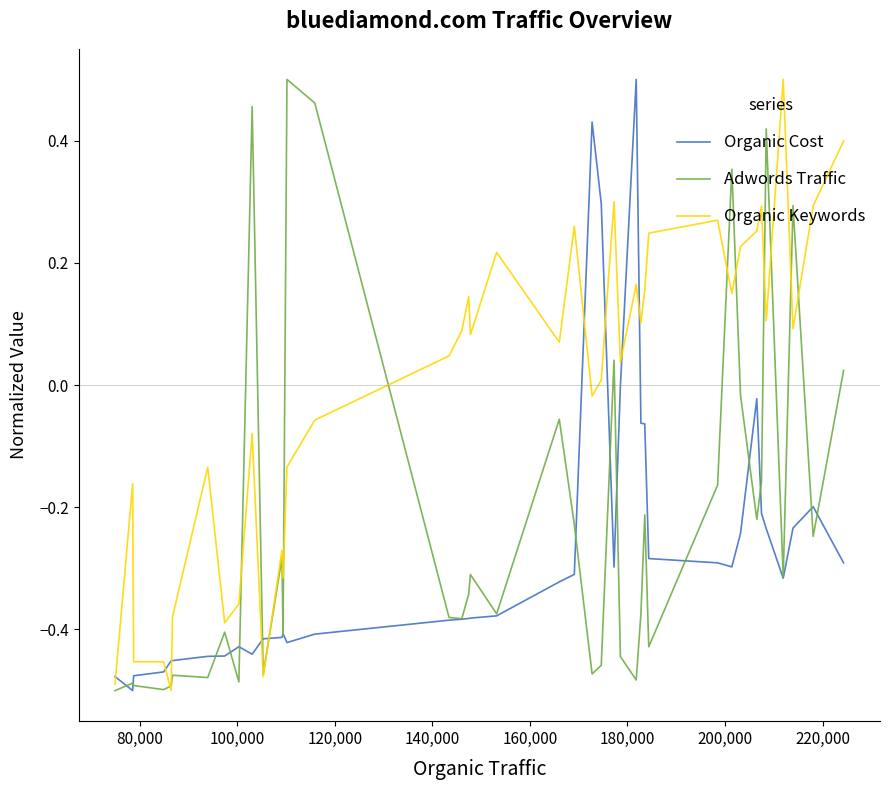

Rank the series by their average value, from highest to lowest.

Organic Keywords, Adwords Traffic, Organic Cost